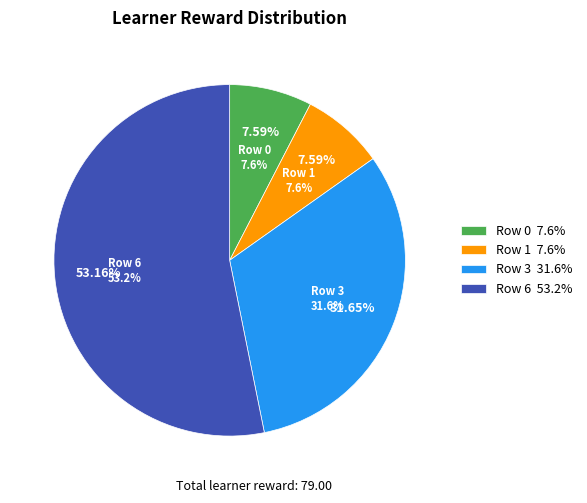

What percentage is the Row 3 slice, to the nearest percent?

32%